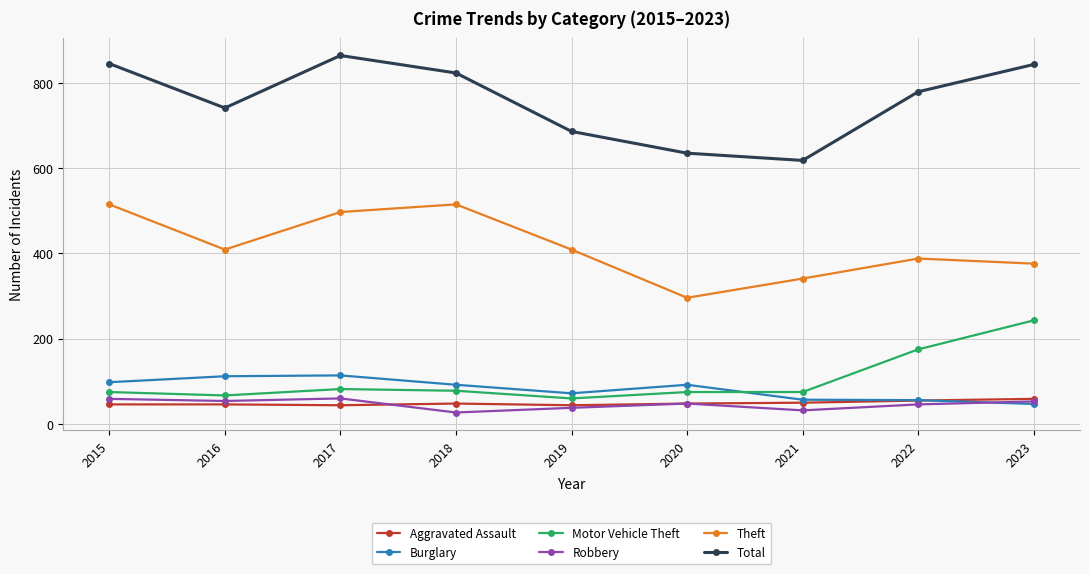

True or false: Robbery and Total intersect in this chart.

False